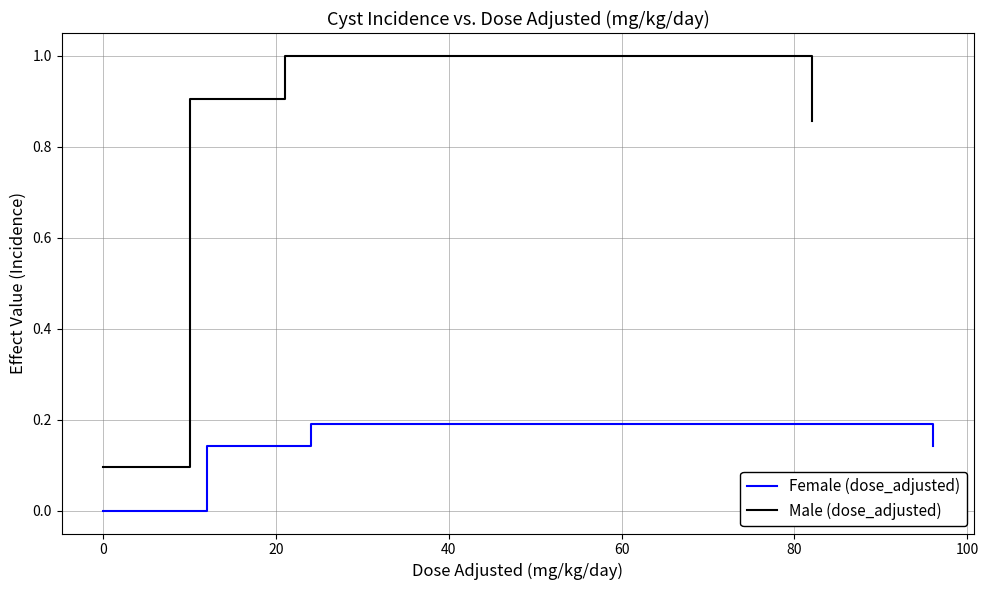

Which series has the largest range (max minus min)?

Male (dose_adjusted)